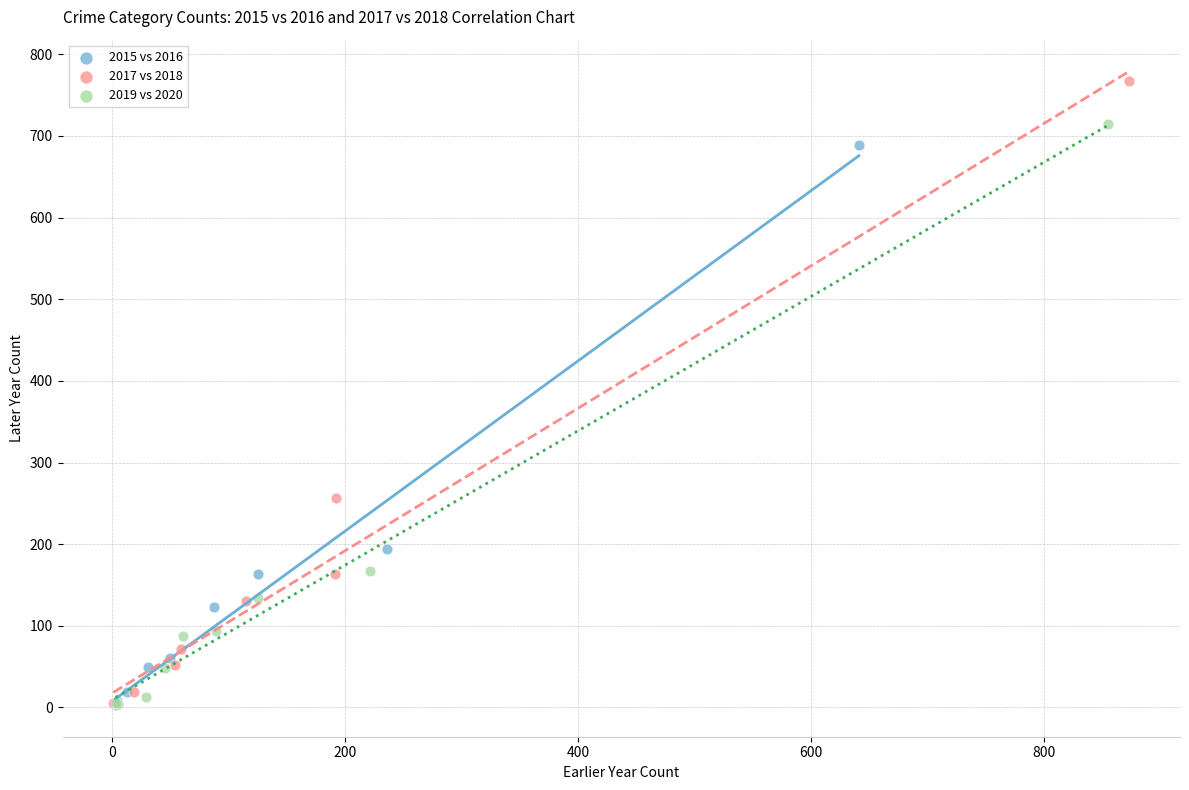

Which series reaches the maximum Y coordinate?

2017 vs 2018